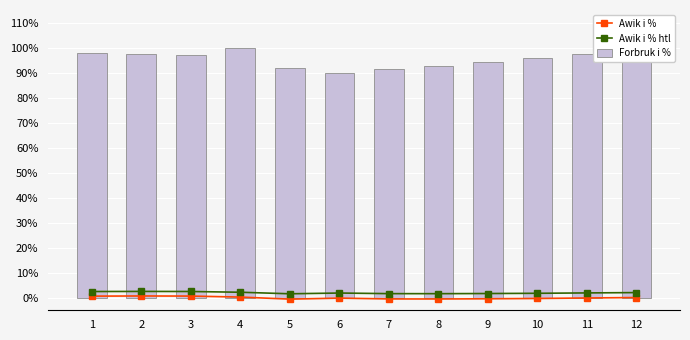

Which series has the widest spread of values?

Forbruk i %